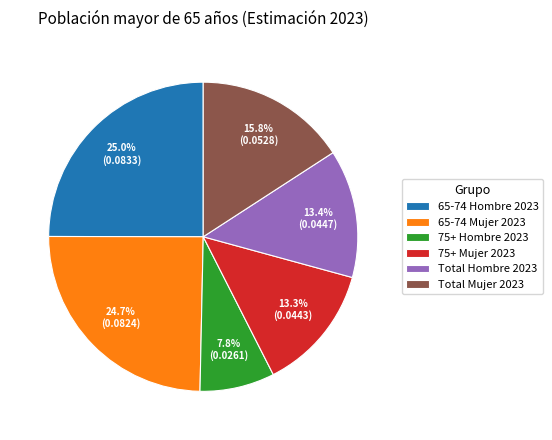

True or false: 65-74 Mujer 2023 accounts for 25% of the total.

True